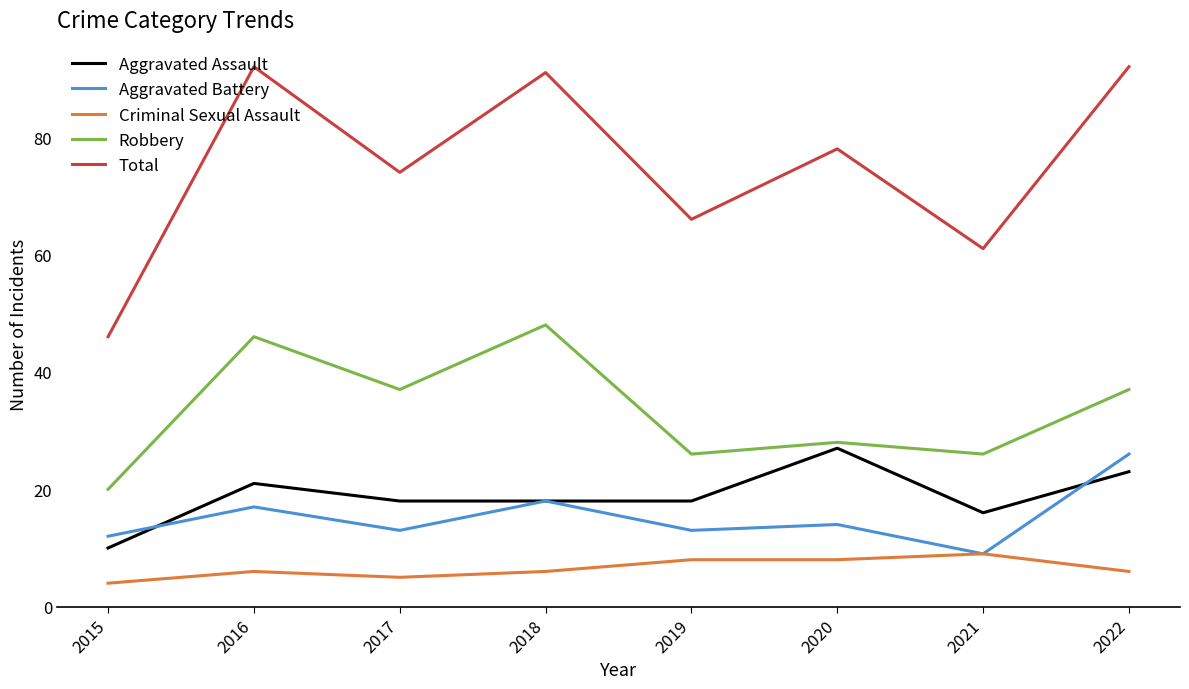

The Aggravated Battery series shows 7 at 2017. True or false?

False